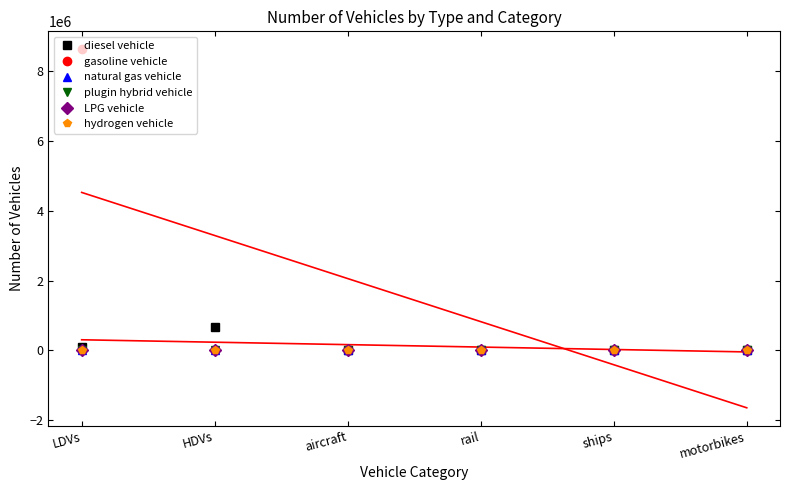

Which series has the largest range (max minus min)?

gasoline vehicle